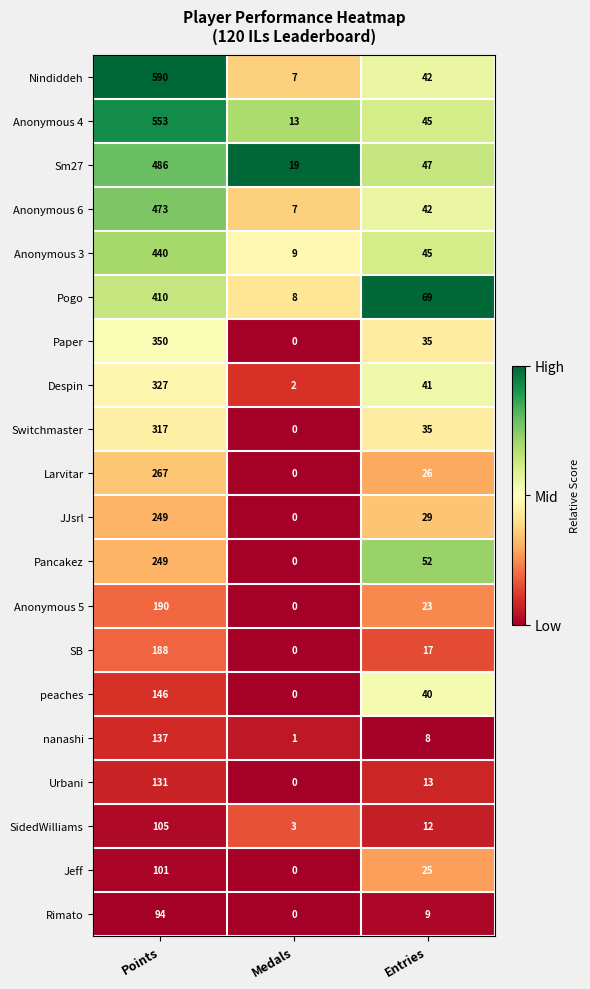

At how many categories does at least one series exceed 0?

3